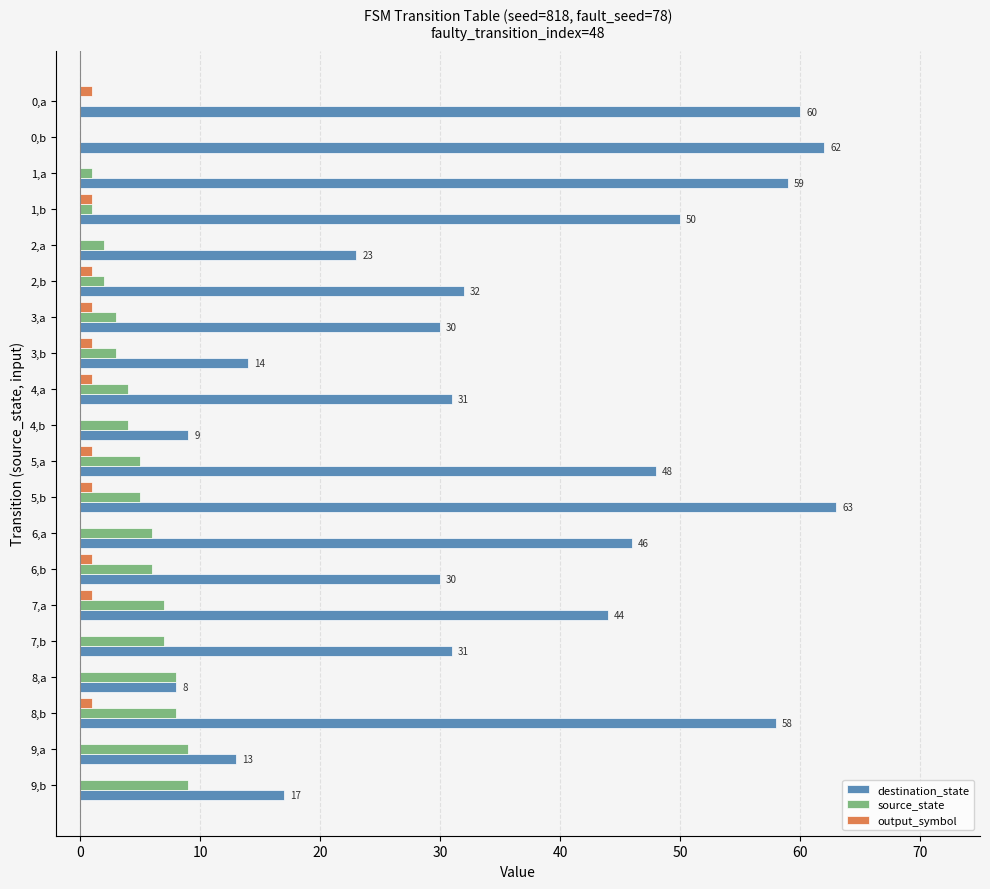

The source_state series shows 3 at 6,a. True or false?

False